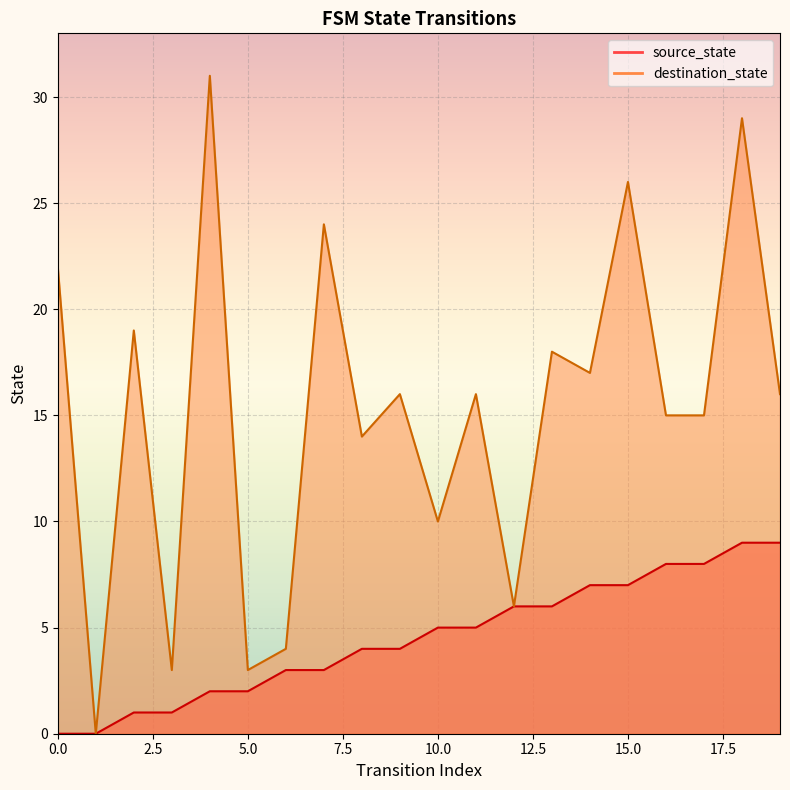

Which has a higher value, 4 or 14?

14